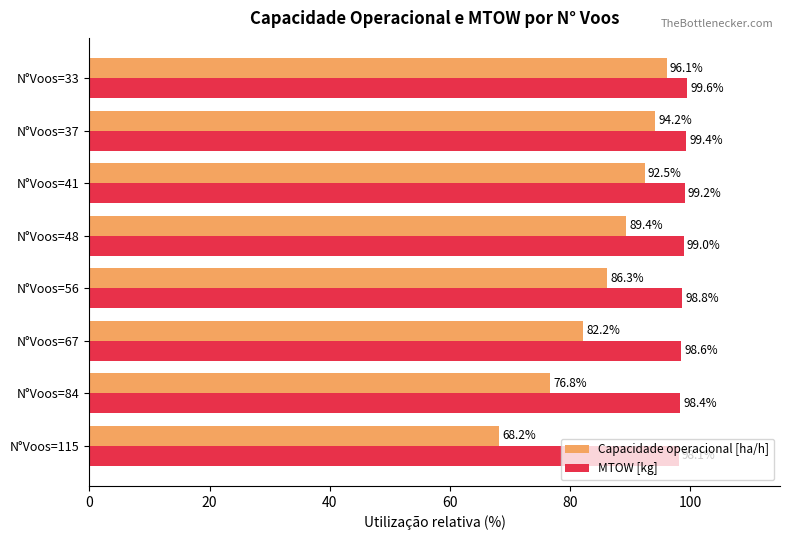

Which series has the largest total across all categories?

MTOW [kg]